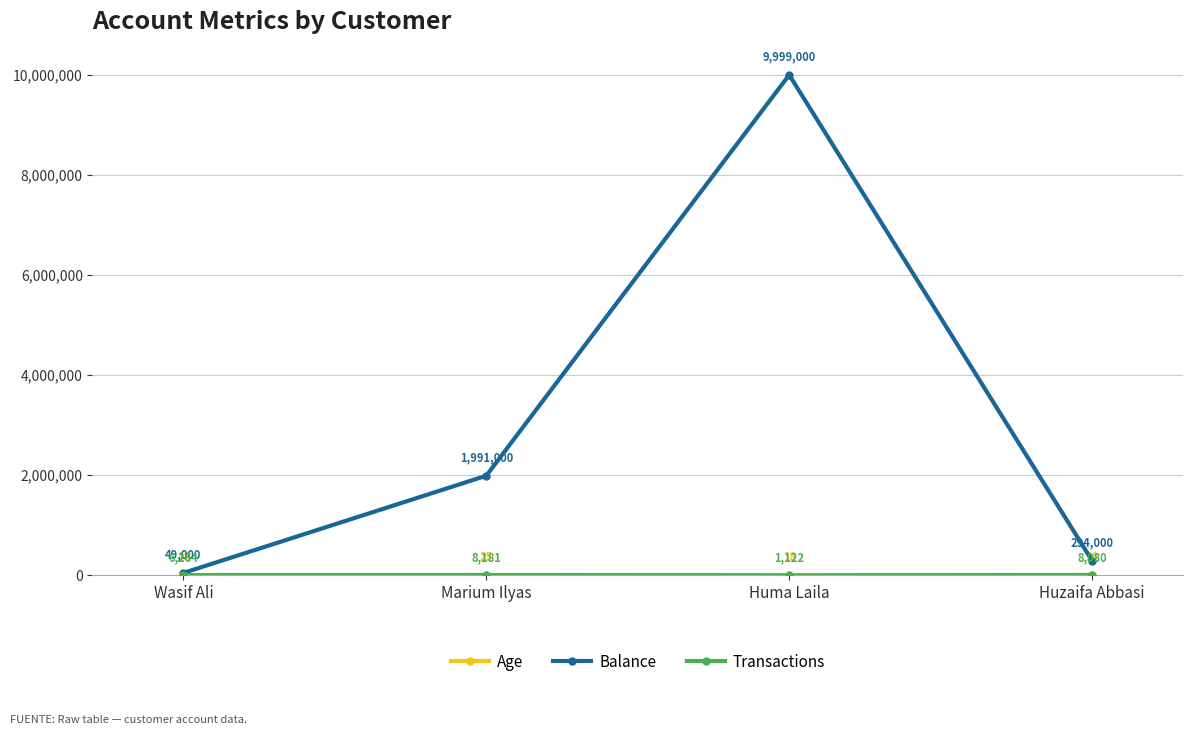

List the labels in order of Balance value, largest first.

Huma Laila, Marium Ilyas, Huzaifa Abbasi, Wasif Ali